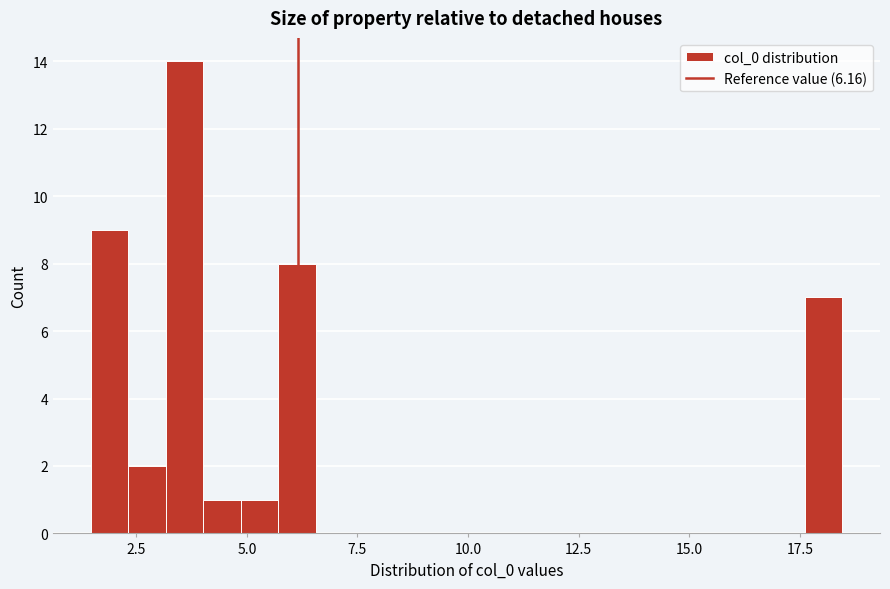

Around what value on the x-axis is the tallest bar? Give the approximate position of its centre, as read against the axis.

3.5